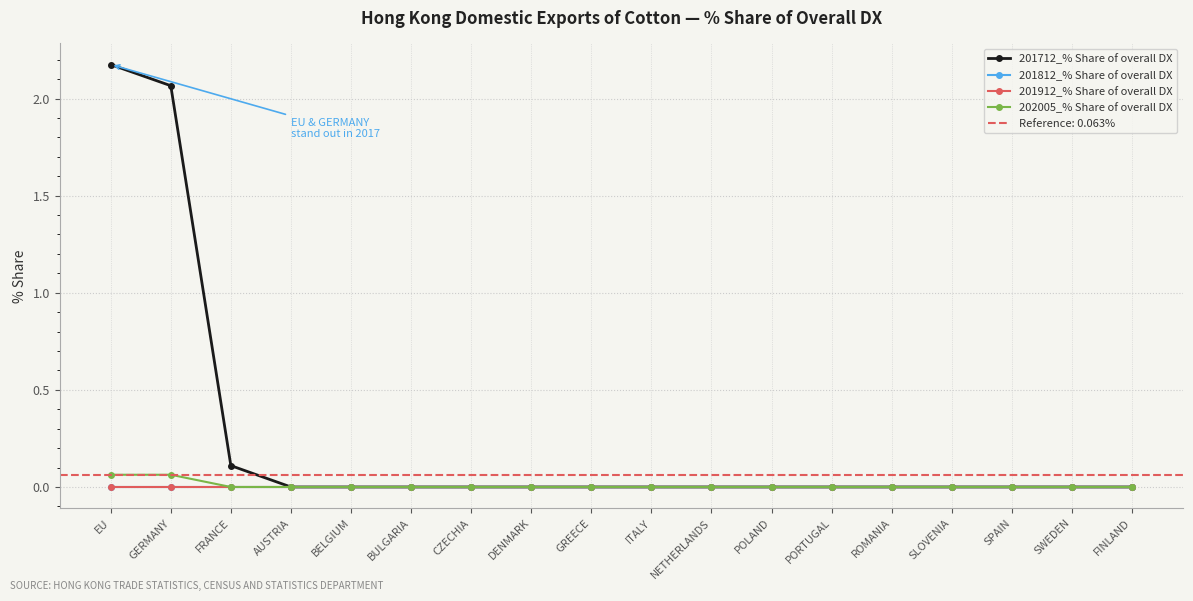

True or false: 202005_% Share of overall DX and 201812_% Share of overall DX intersect in this chart.

False